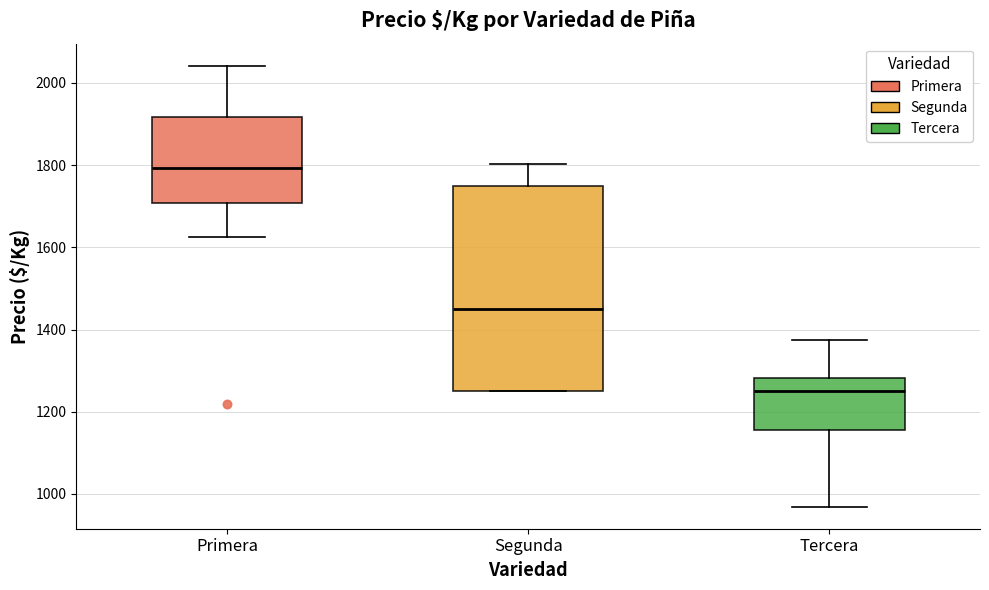

Which box has the highest median line?

Primera